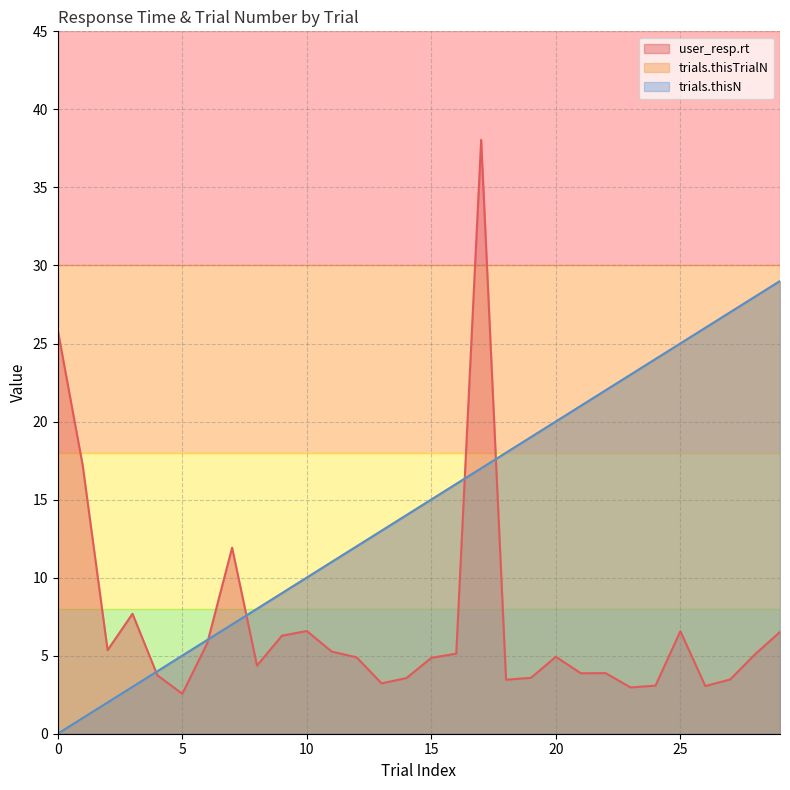

What is the difference between the trials.thisTrialN values at 6 and 16?

10.0